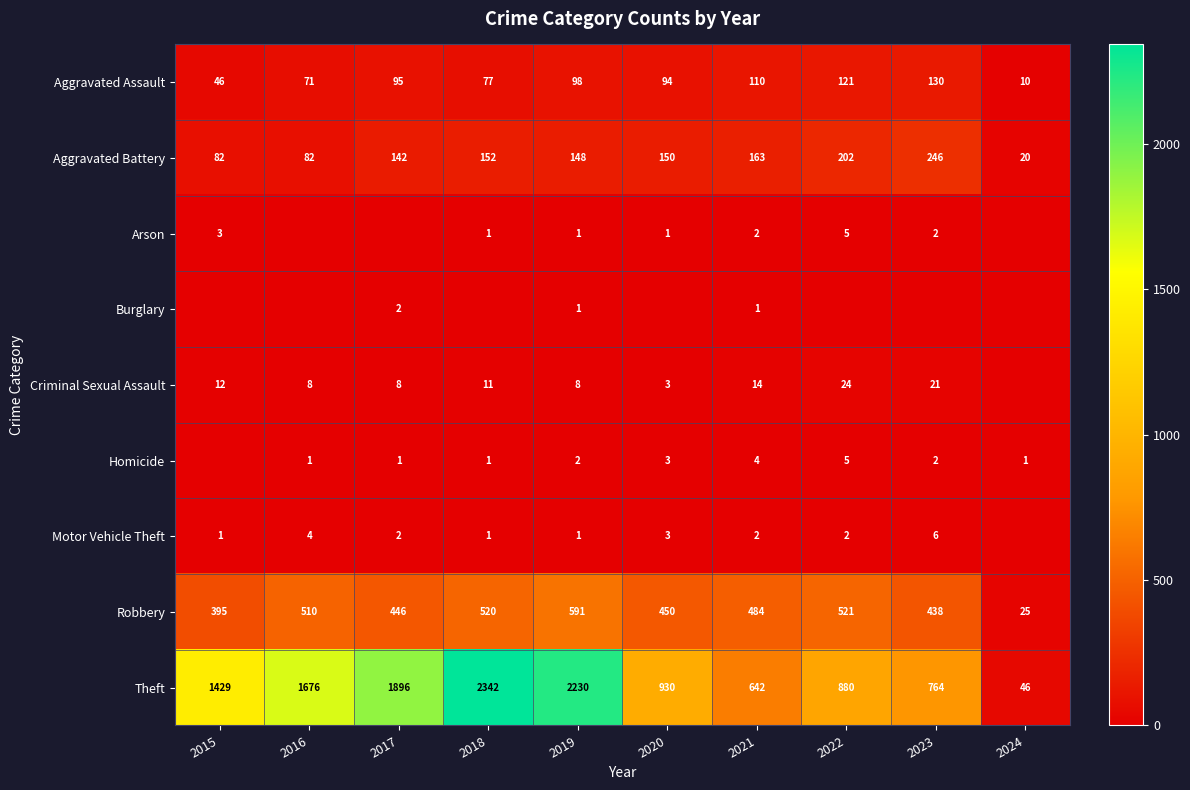

Where is Aggravated Assault nearest to the value 70?

2016